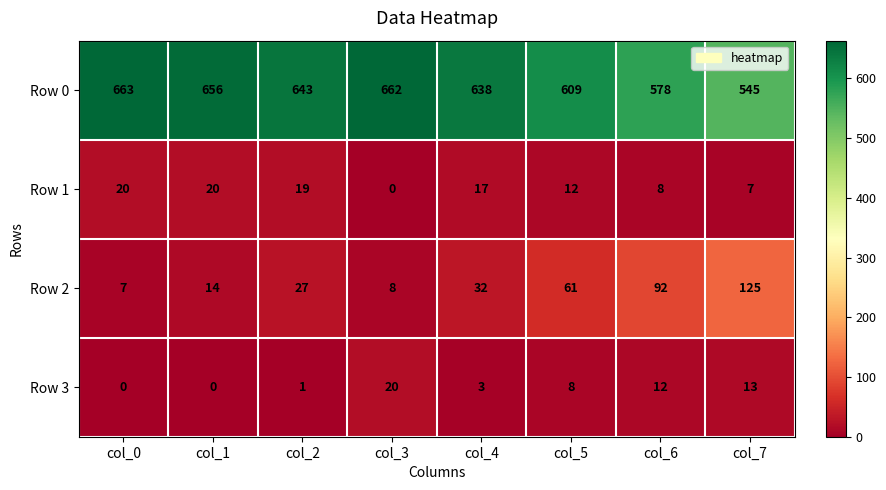

At how many categories does at least one series exceed 624?

5